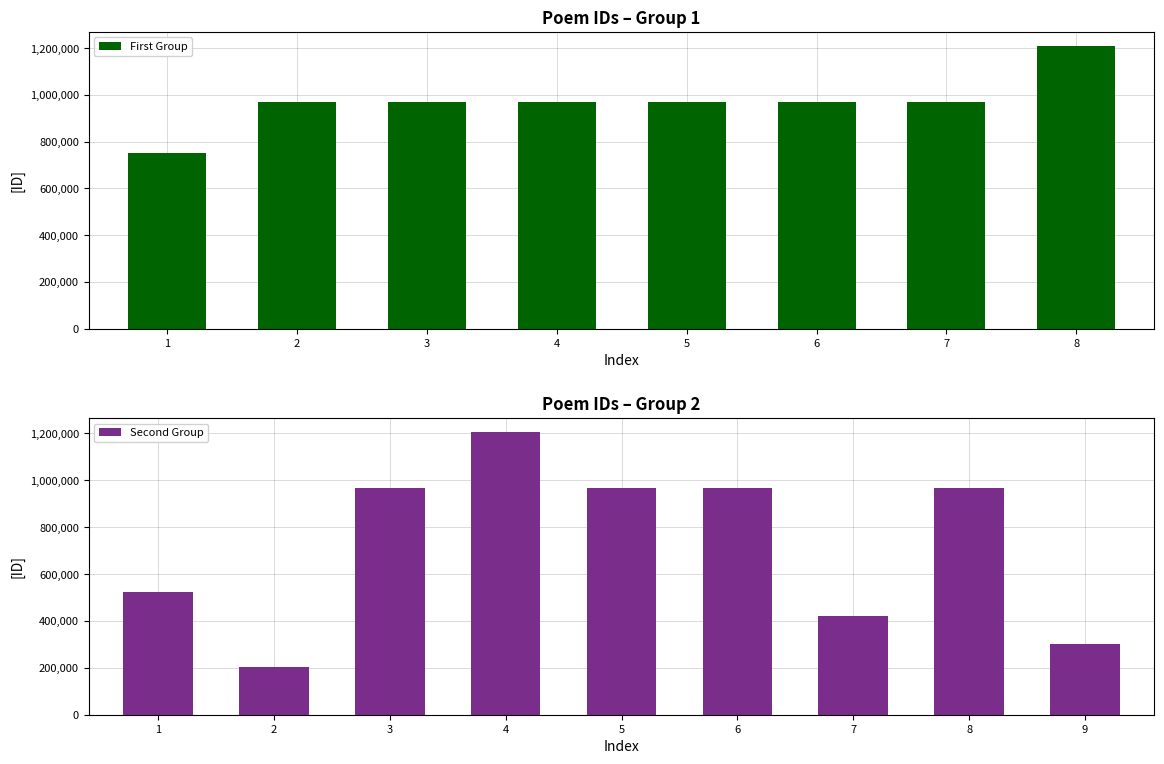

What is the average value?

840994